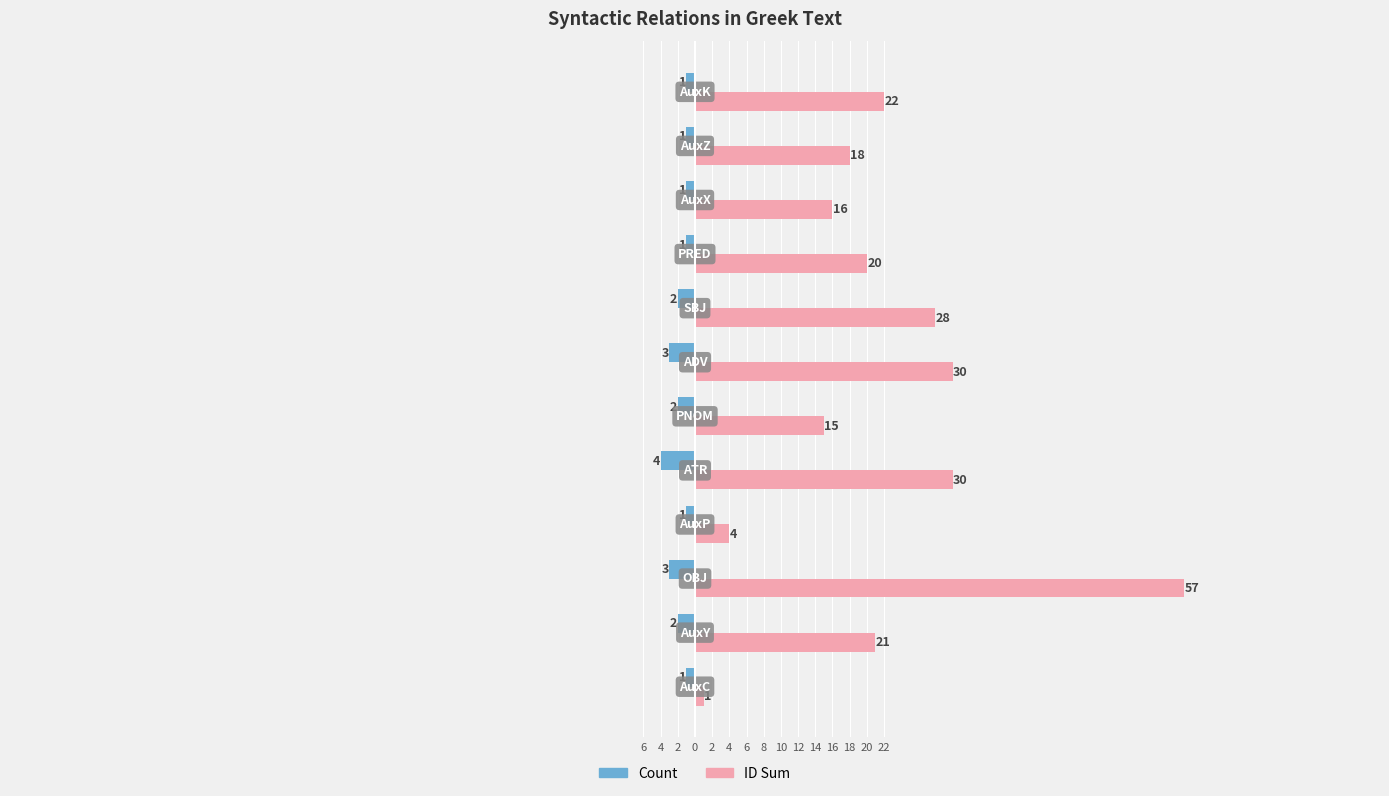

What are all the series names shown in the legend?

Count, ID Sum